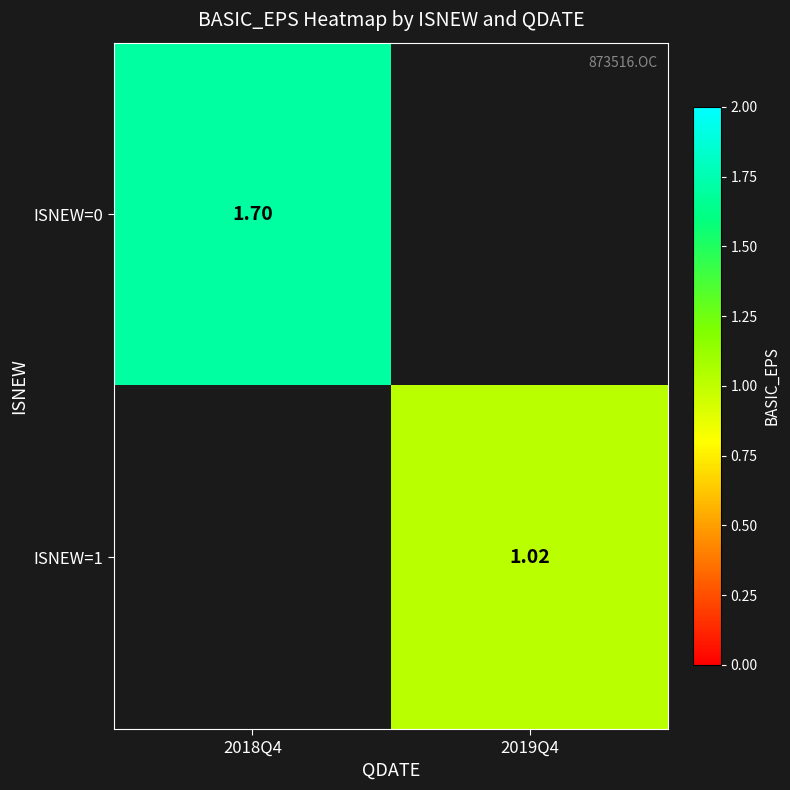

At how many categories does at least one series exceed 1?

2